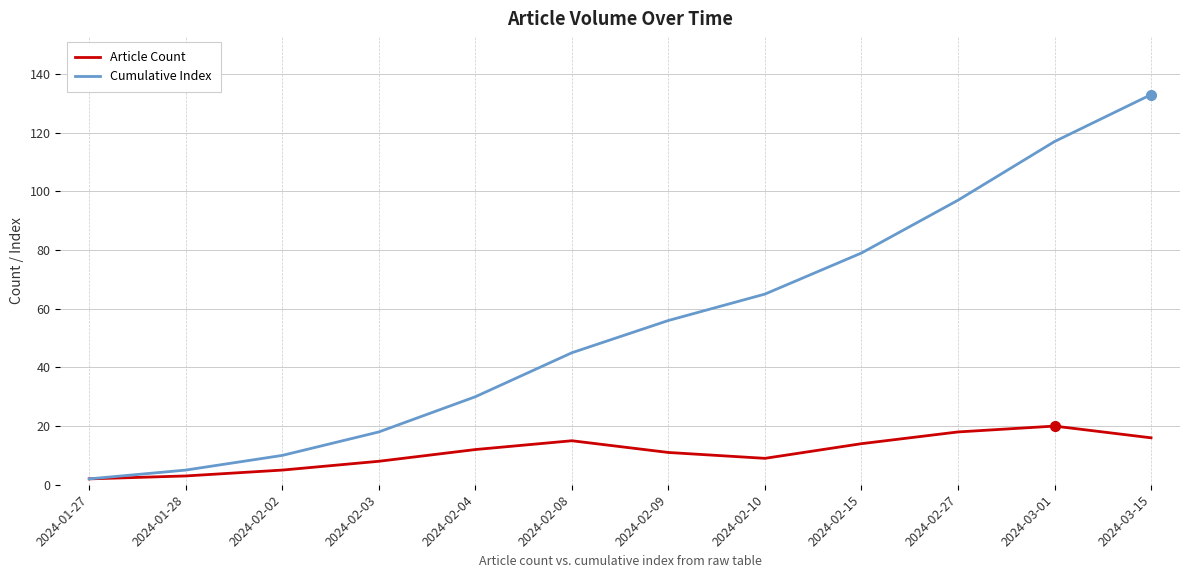

Rank the series by their average value, from highest to lowest.

Cumulative Index, Article Count